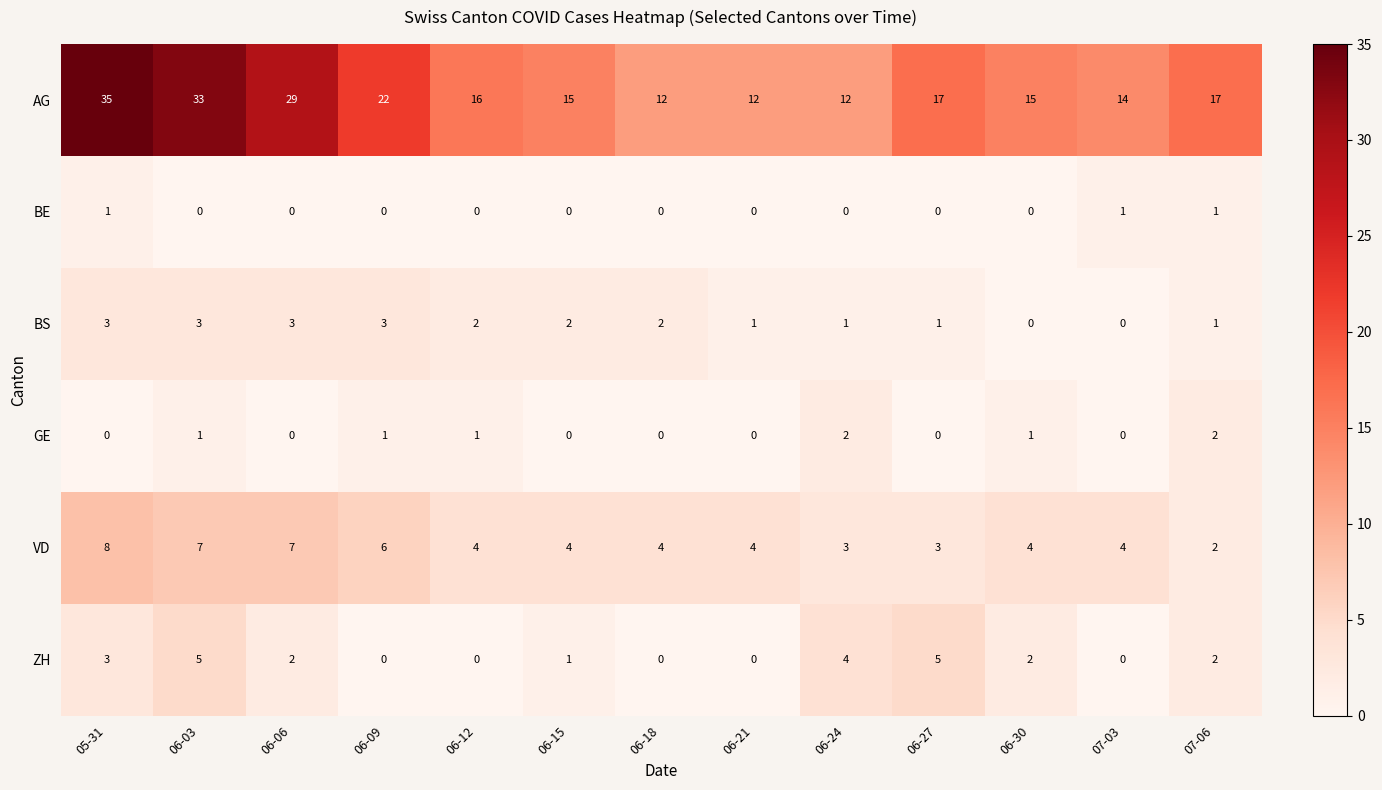

What is the total value across all series at 06-03?

49